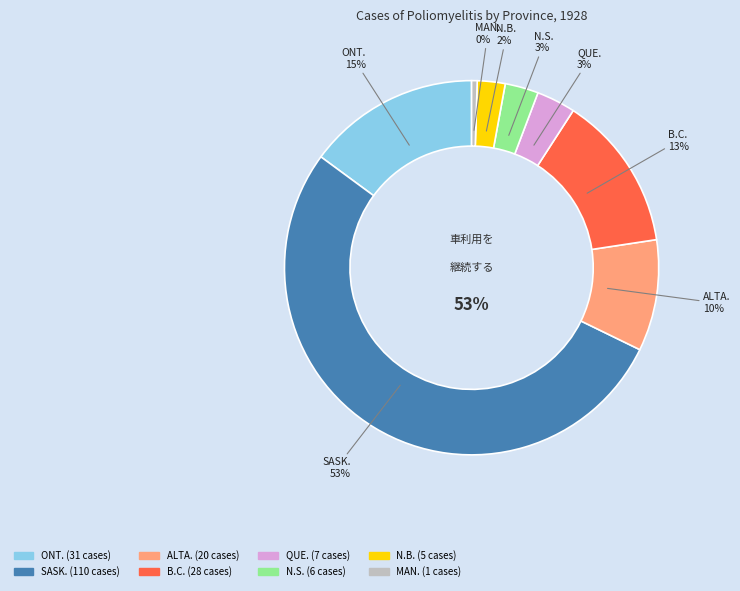

Which has a higher value, ONT. or N.B.?

ONT.